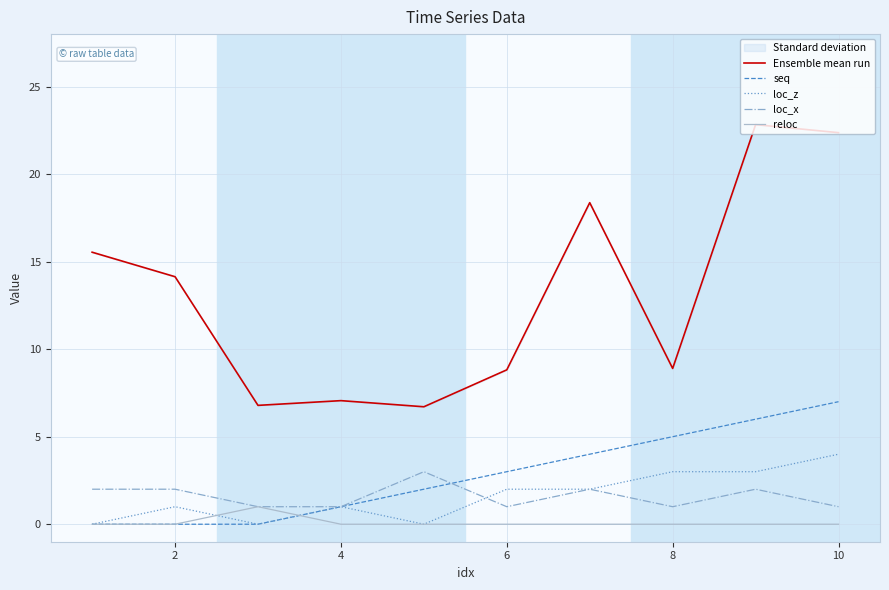

True or false: Ensemble mean run has a value of 20.2 at 2.

False